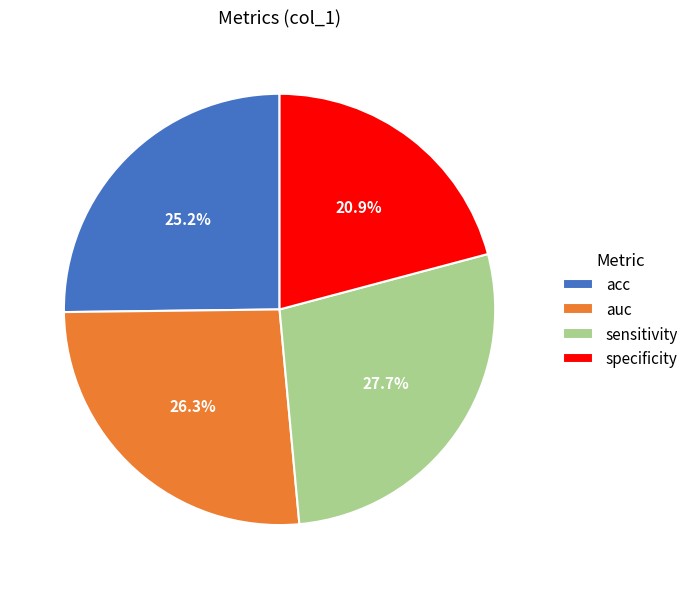

Combined, do specificity and acc account for over 50%?

No